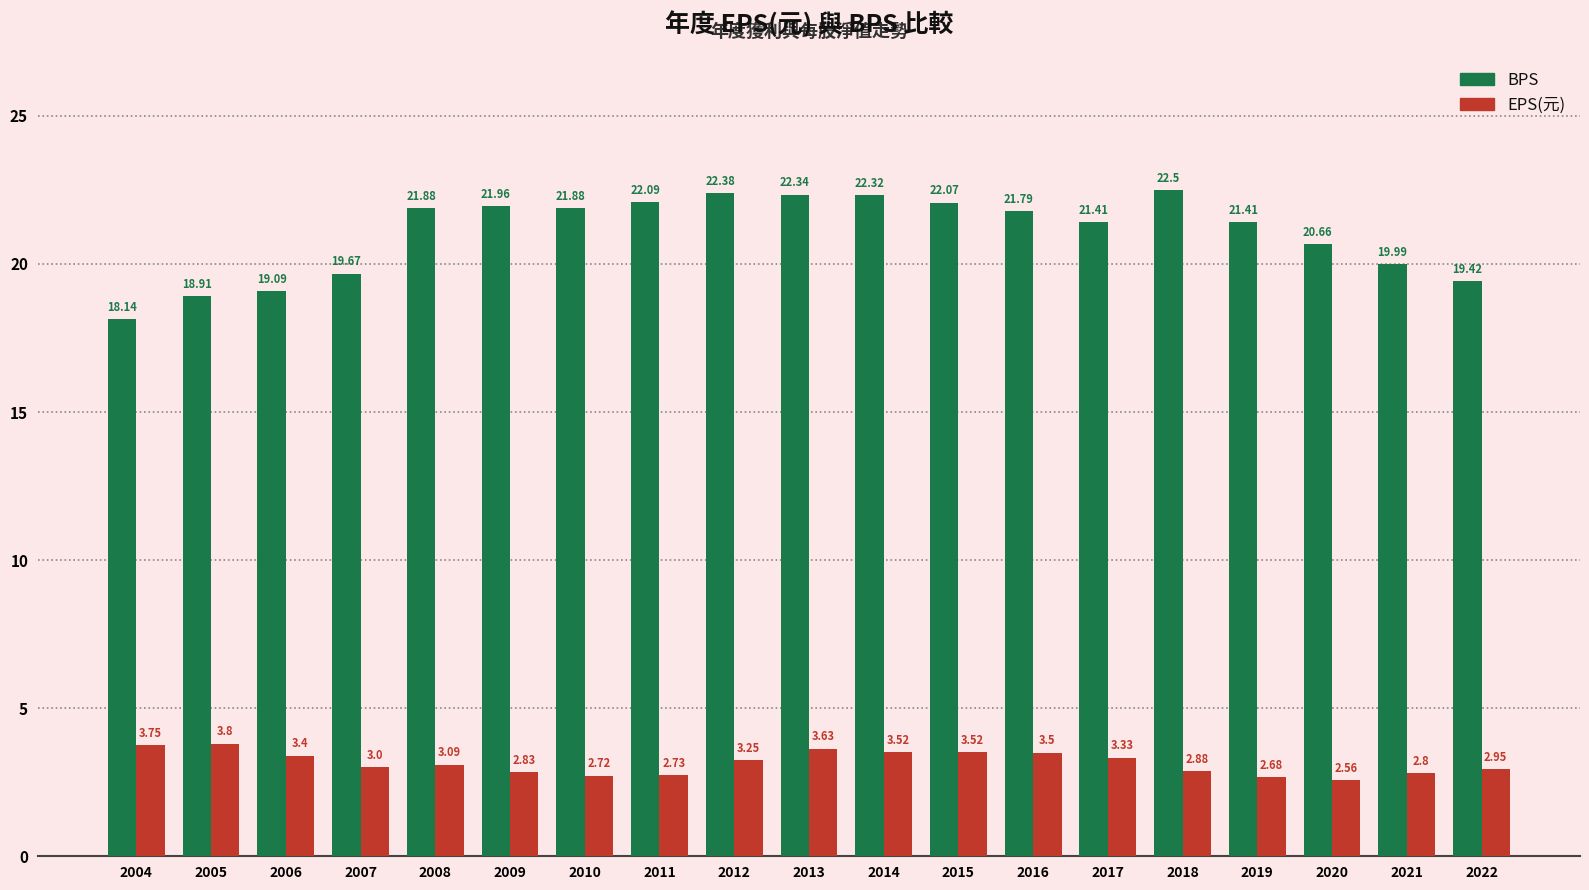

How many groups of bars are there?

19